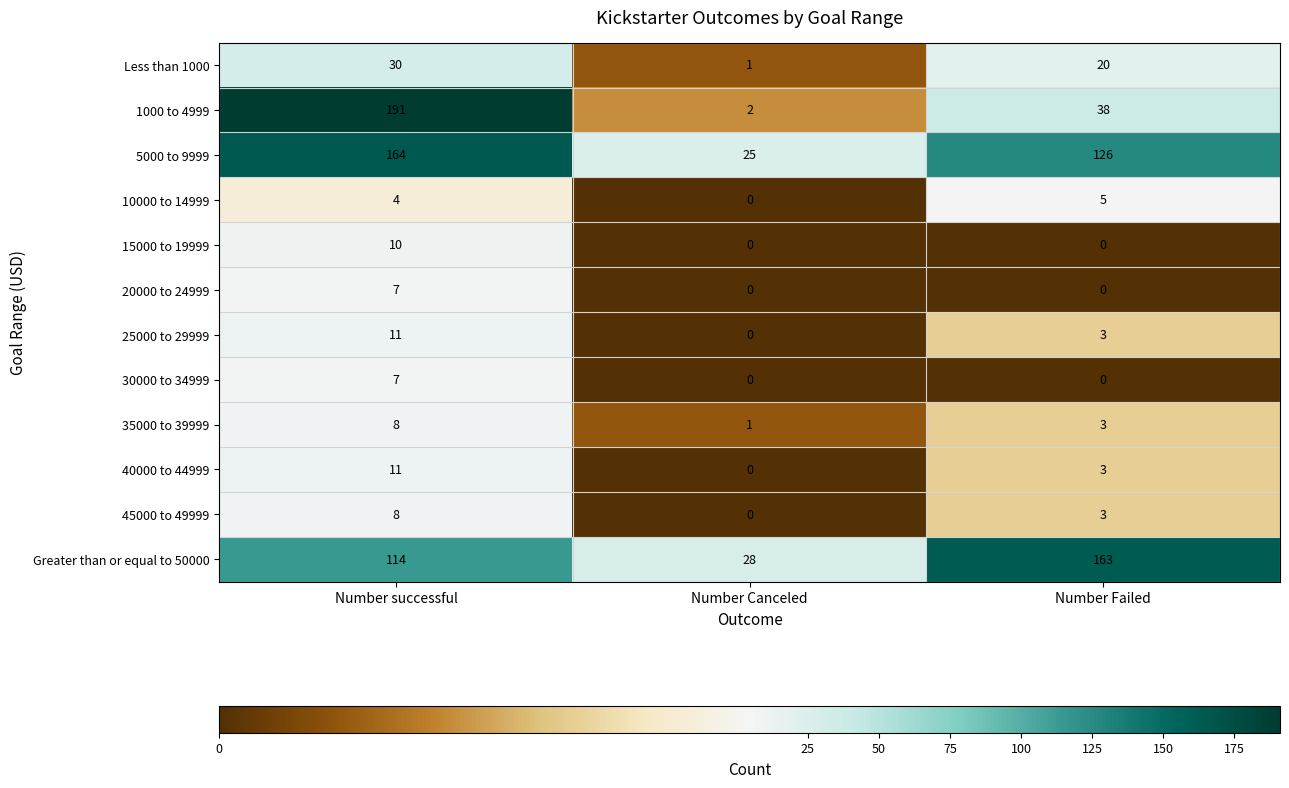

How many positive values does the 15000 to 19999 series have?

1